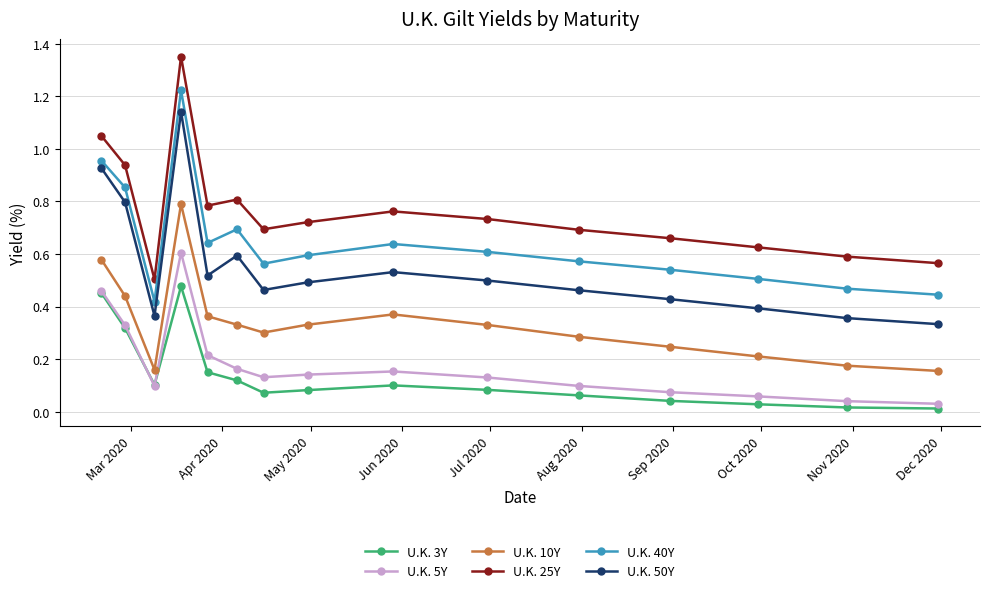

Rank the series by their maximum value, from highest to lowest.

U.K. 25Y, U.K. 40Y, U.K. 50Y, U.K. 10Y, U.K. 5Y, U.K. 3Y